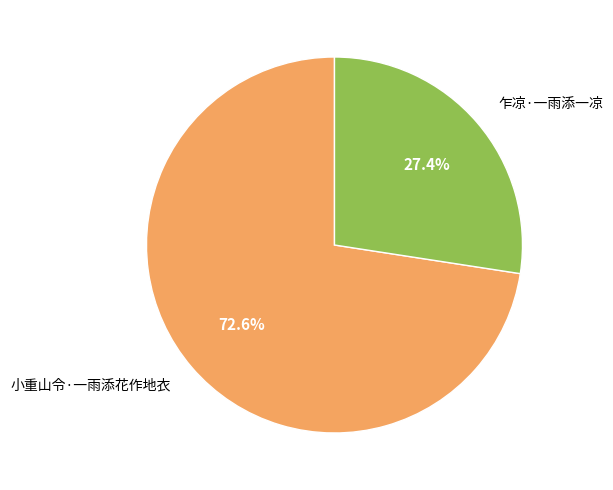

To the nearest percent, what portion does 乍凉·一雨添一凉 represent?

27%